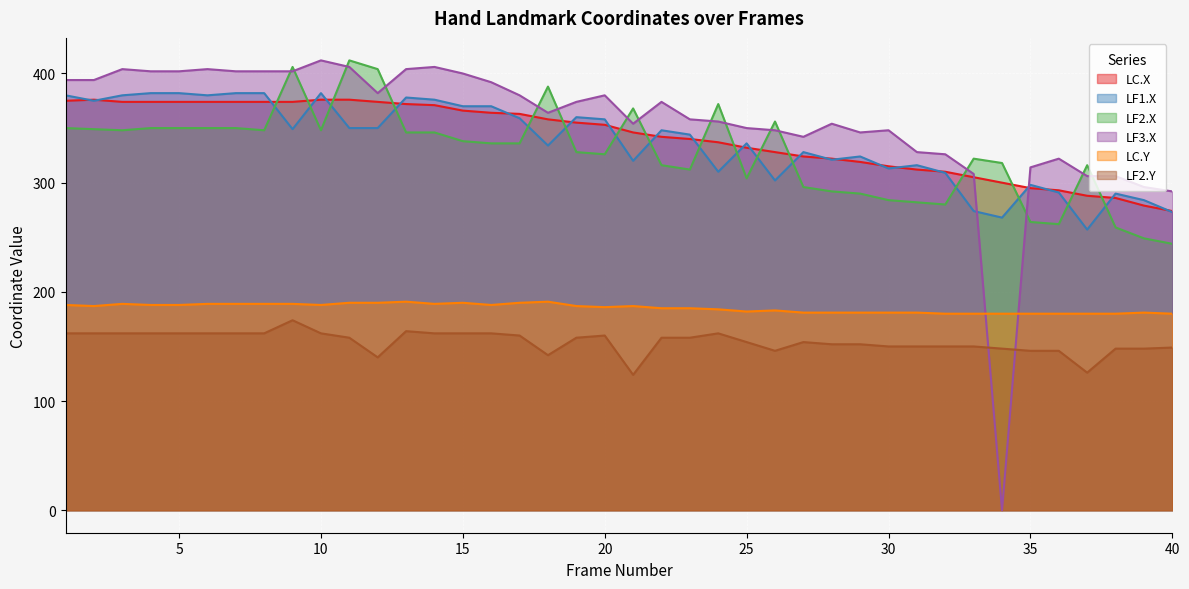

Is the value of LC.X at 34 greater than the value of LF1.X at 24?

No